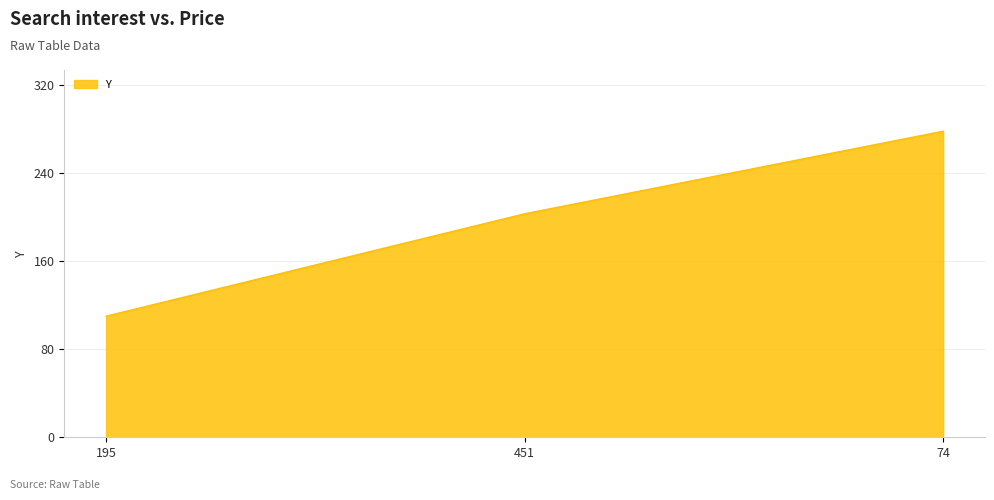

The value at 451 is 353. True or false?

False